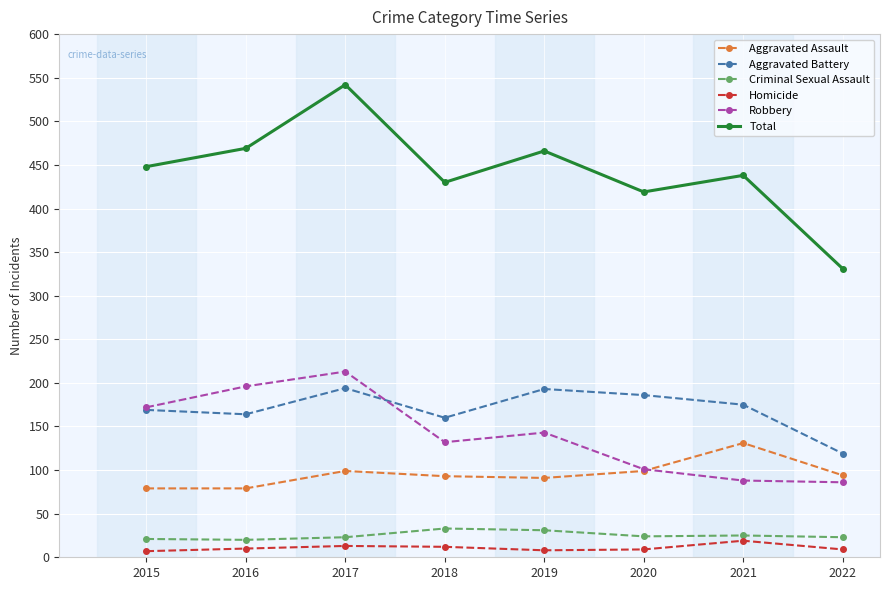

At which category does Robbery reach its first local valley?

2018